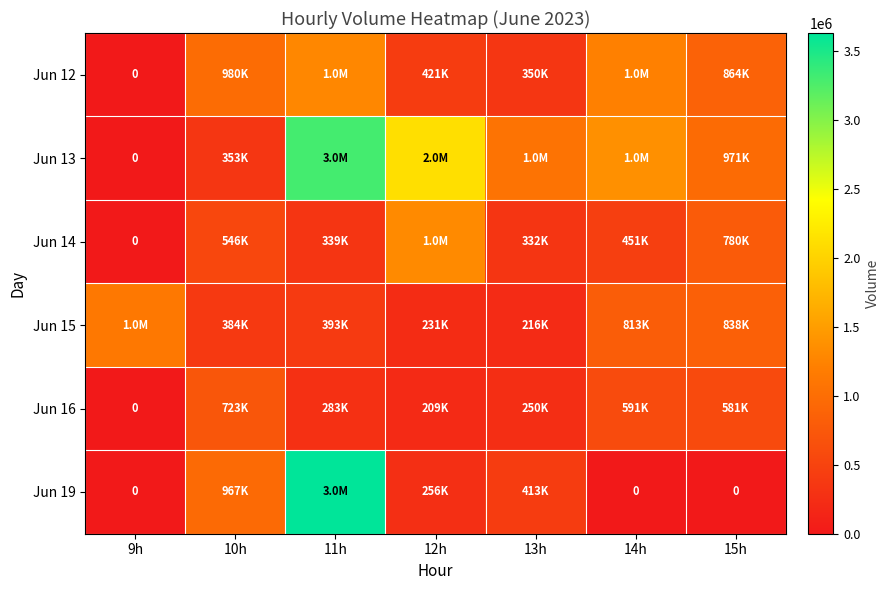

What is the sum of all Jun 16 values?

2639871